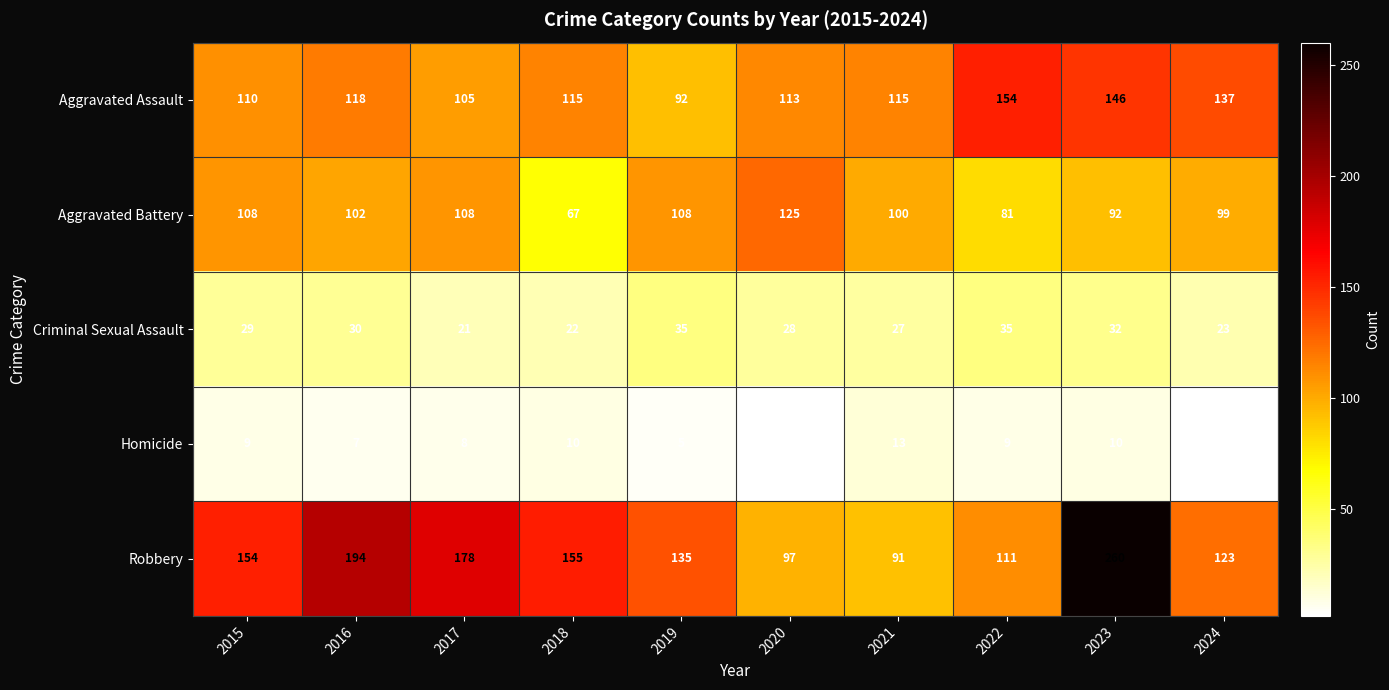

Read the Aggravated Battery value at 2016.

102